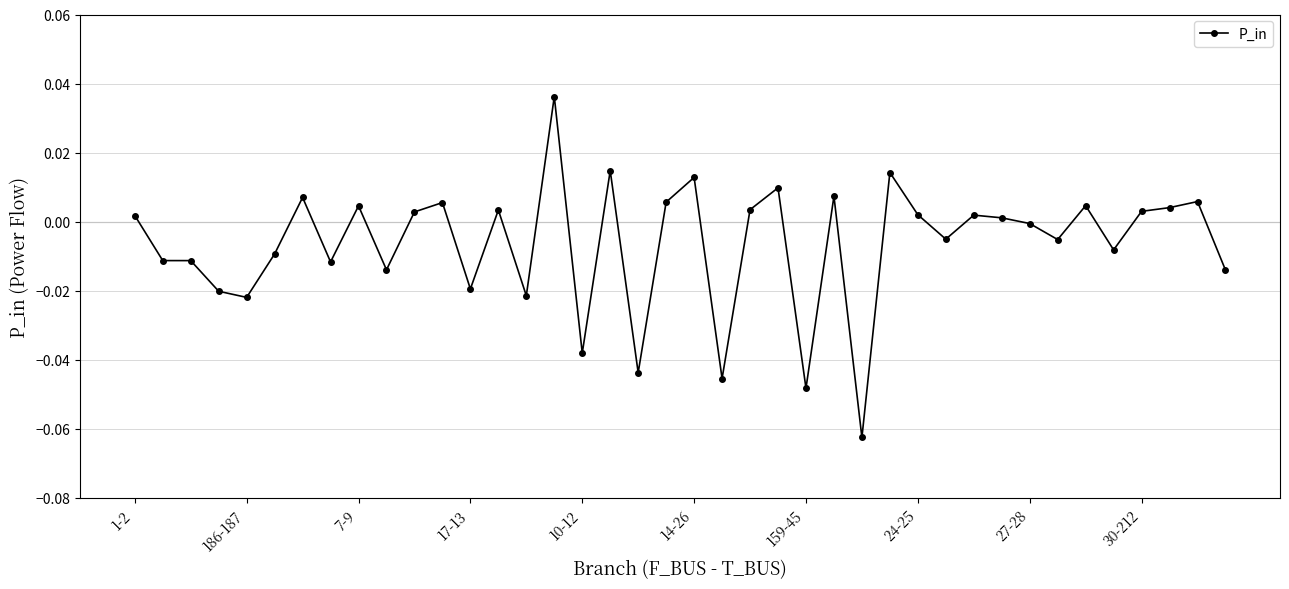

What is the sum of all values?

-0.3